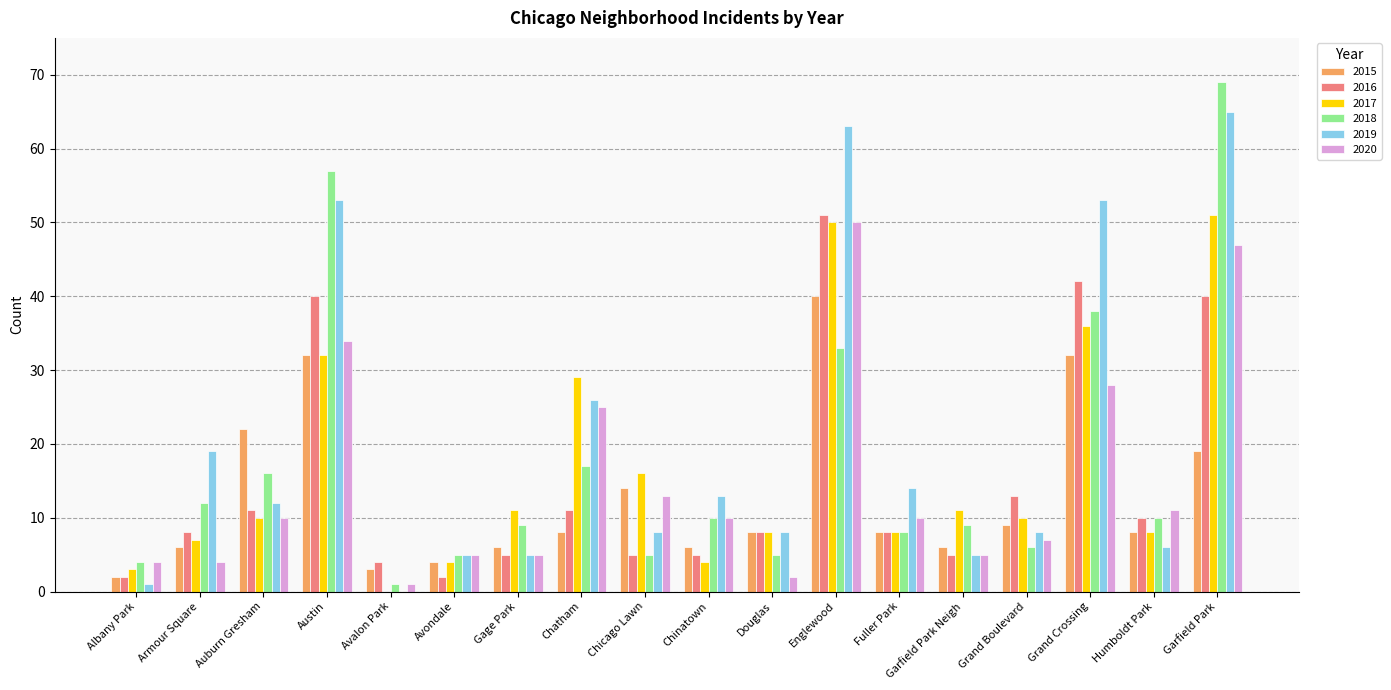

What is the sum of the 2017 values at Garfield Park and Auburn Gresham?

61